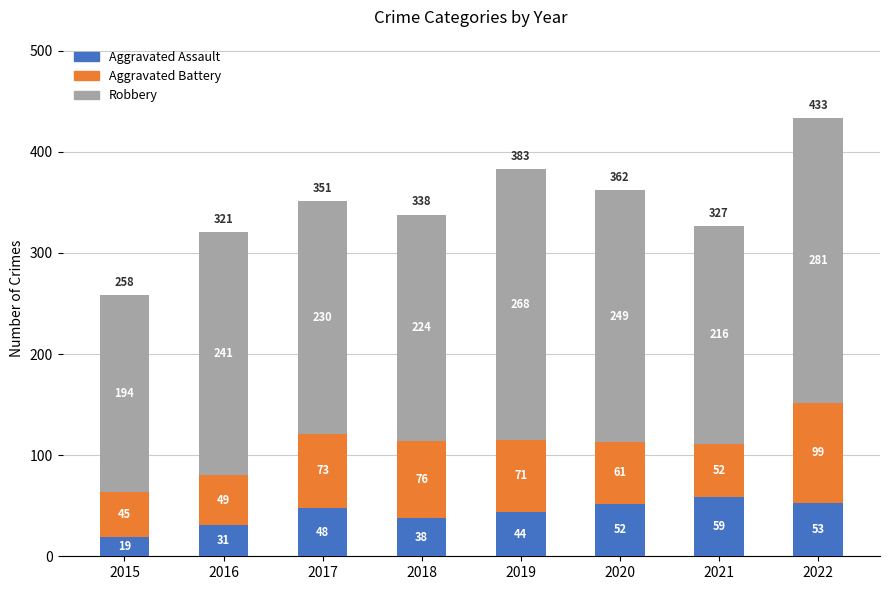

True or false: Aggravated Assault has a value of 65 at 2017.

False